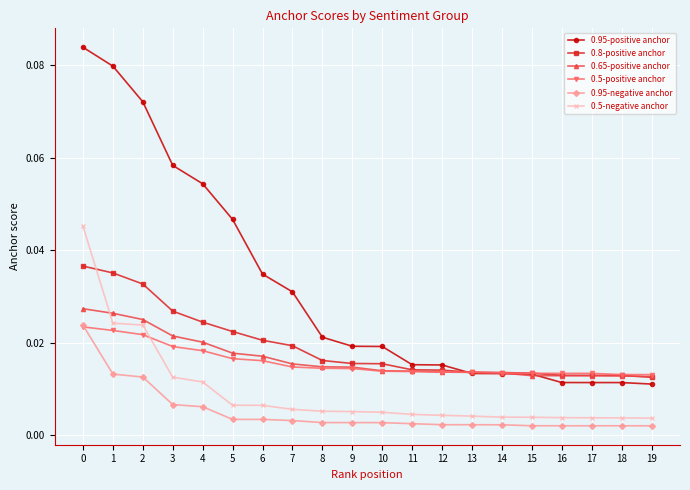

True or false: 0.95-negative anchor and 0.65-positive anchor cross at least once.

False